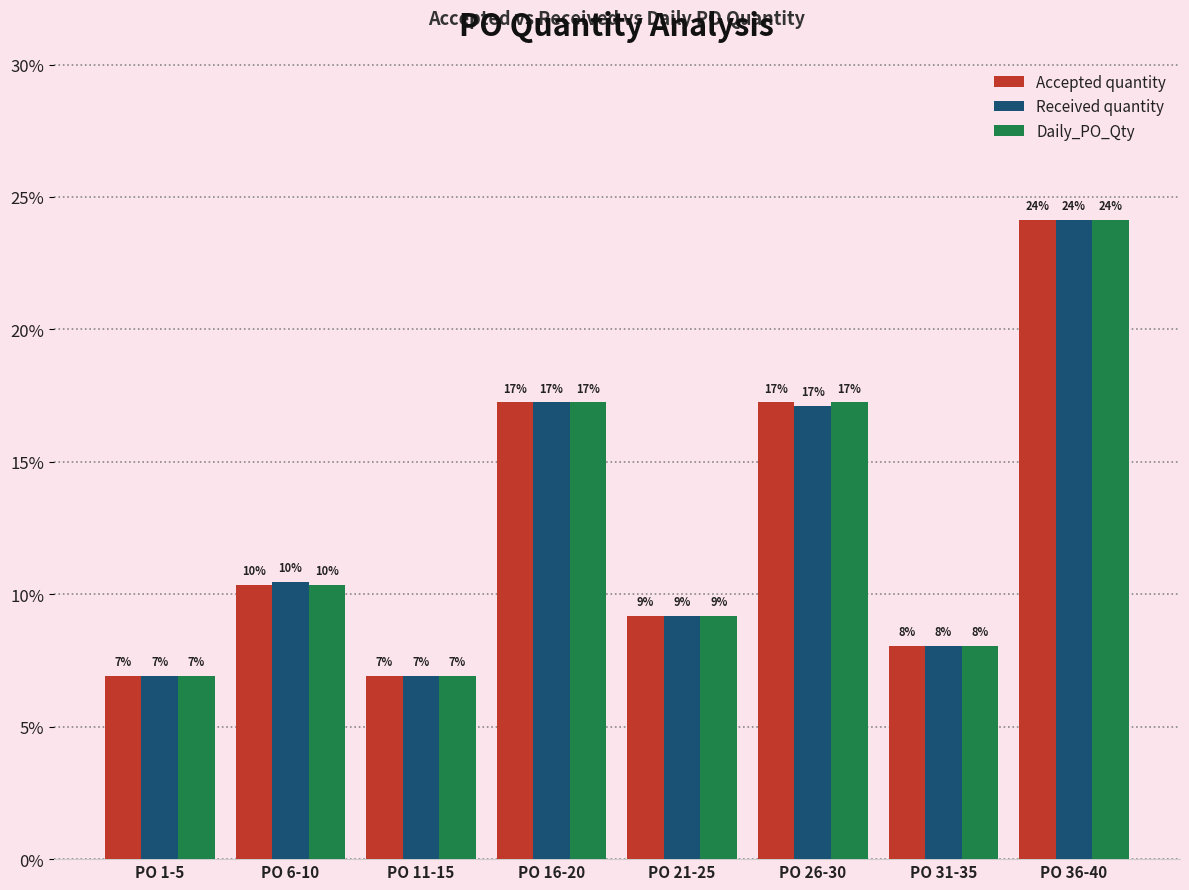

How many bars are there in each group?

3